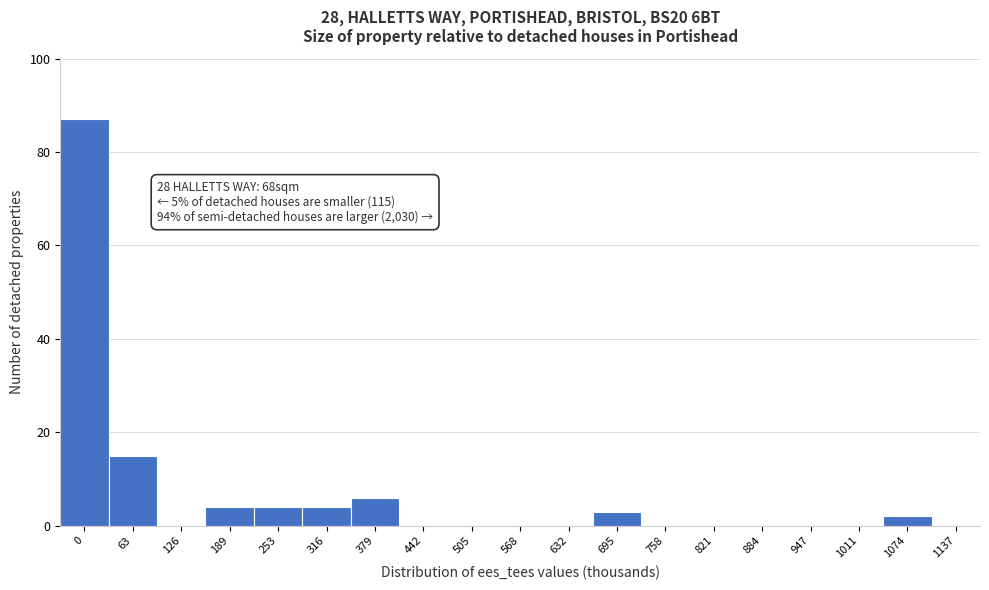

Reading left to right, list all the values displayed in this chart.

0=87	63=15	126=0	189=4	253=4	316=4	379=6	442=0	505=0	568=0	632=0	695=3	758=0	821=0	884=0	947=0	1011=0	1074=2	1137=0